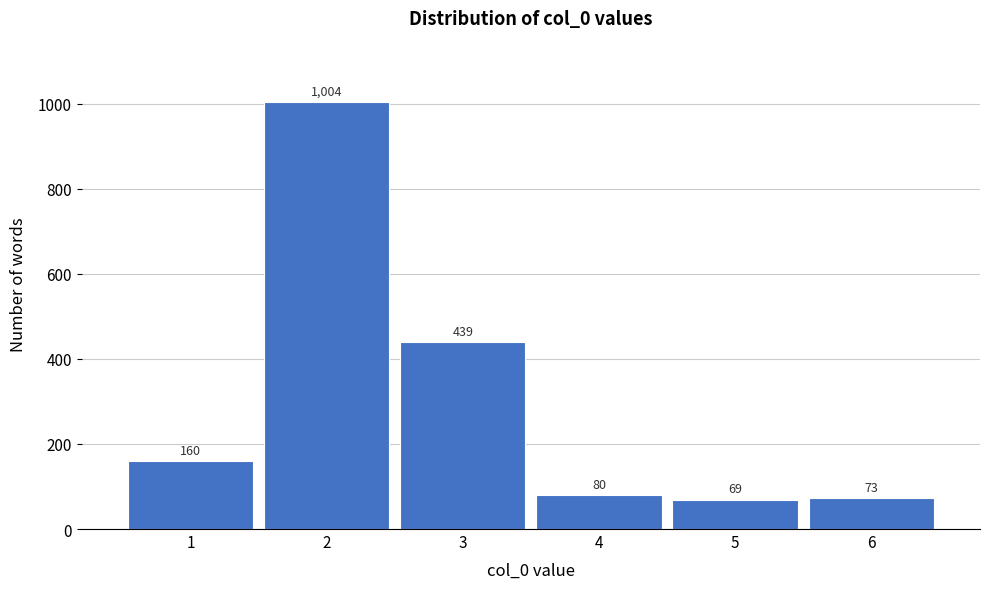

Reading right to left, list all the values displayed in this chart.

6=73	5=69	4=80	3=439	2=1004	1=160